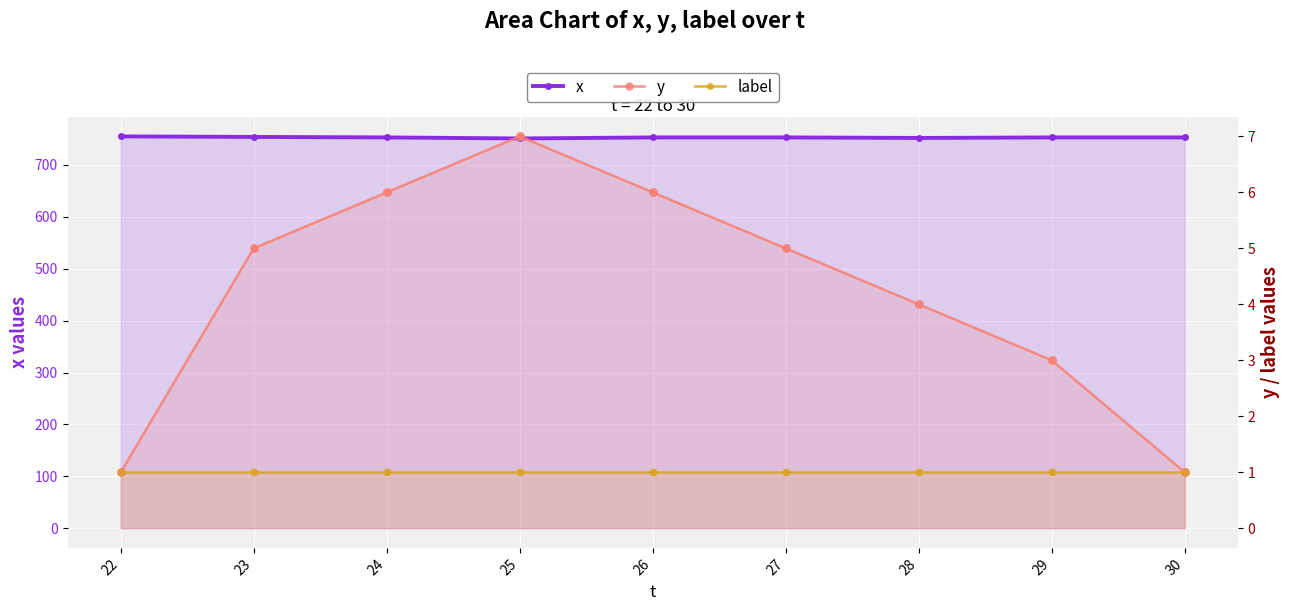

At how many categories does at least one series exceed 485?

9